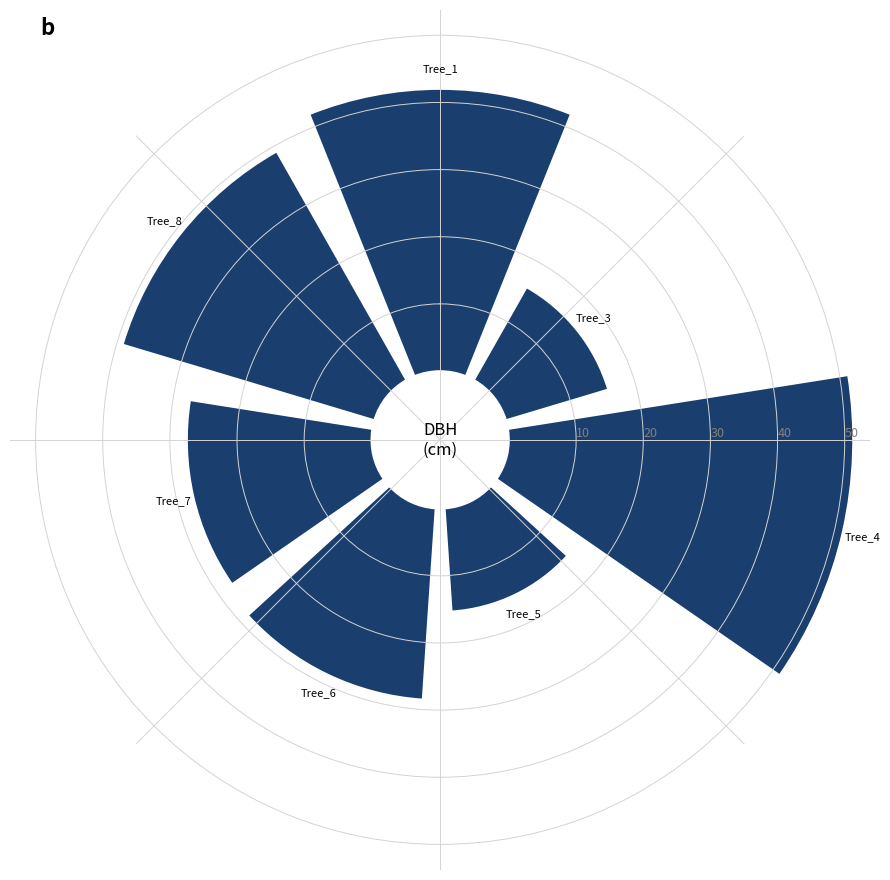

Does the chart contain stacked bars?

No